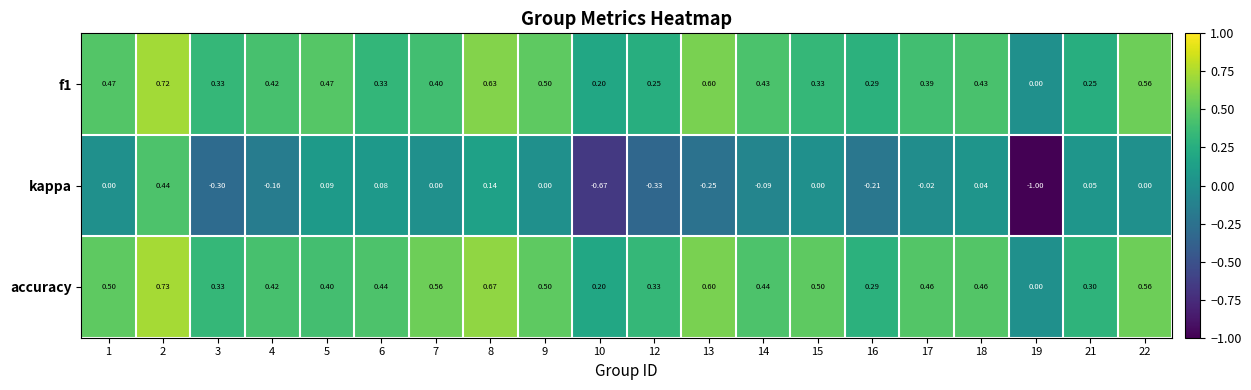

Is the value of accuracy at 9 greater than the value of kappa at 1?

Yes